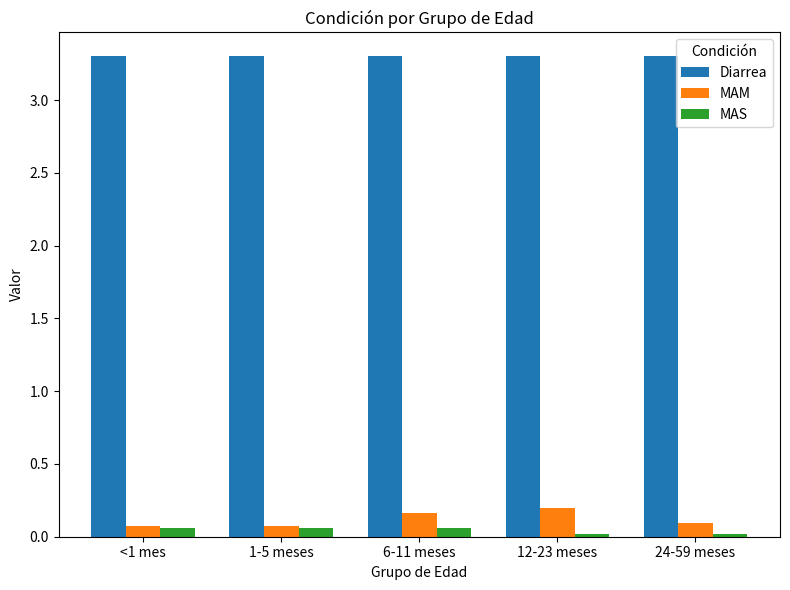

What is the sum of all MAM values?

0.6